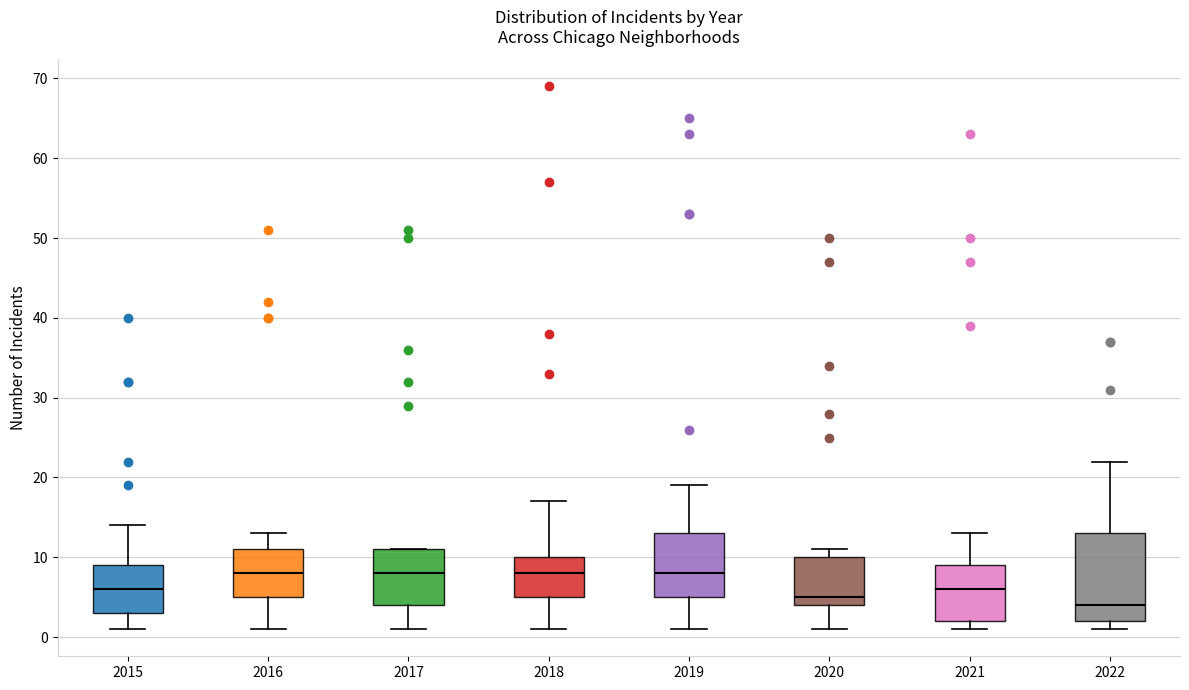

Where does the median line of the box at x = 2019 sit on the y-axis? The values are not printed on the chart, so give them approximately, as read against the axis.

8